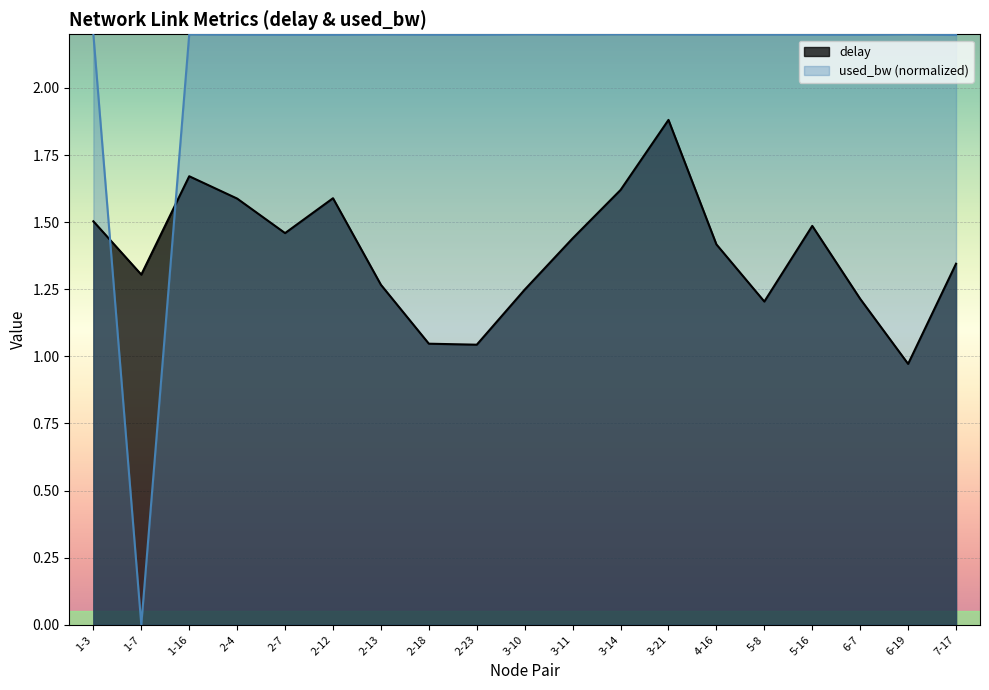

How many lines are shown in the chart?

2